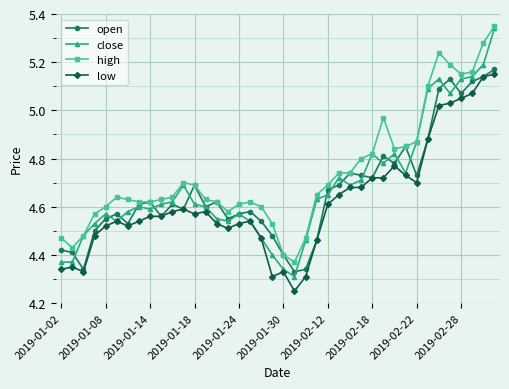

At how many categories does at least one series exceed 5?

7